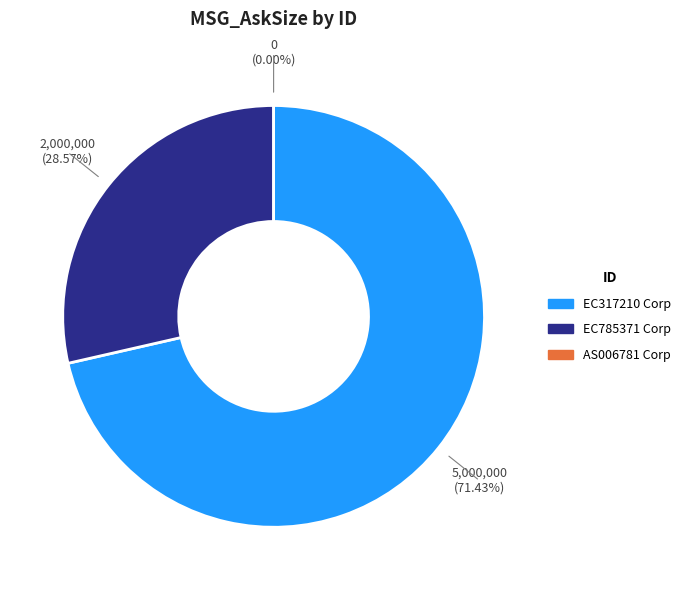

Which category has the smallest portion of the pie?

AS006781 Corp